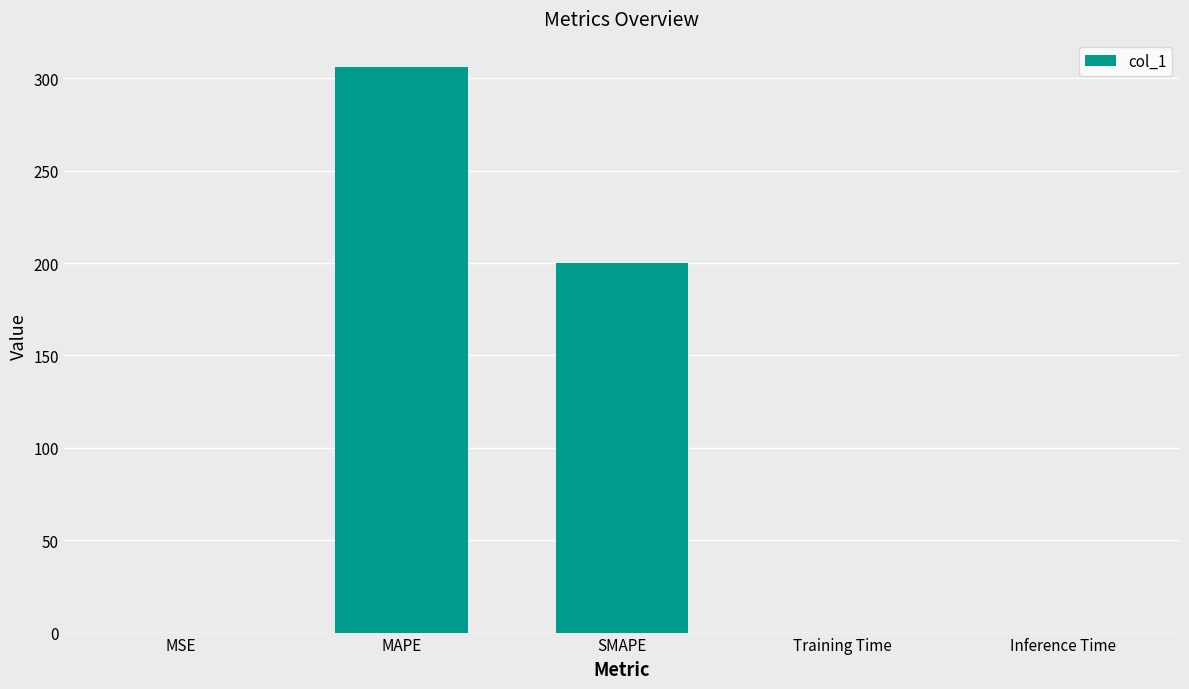

What is the average value?

101.2